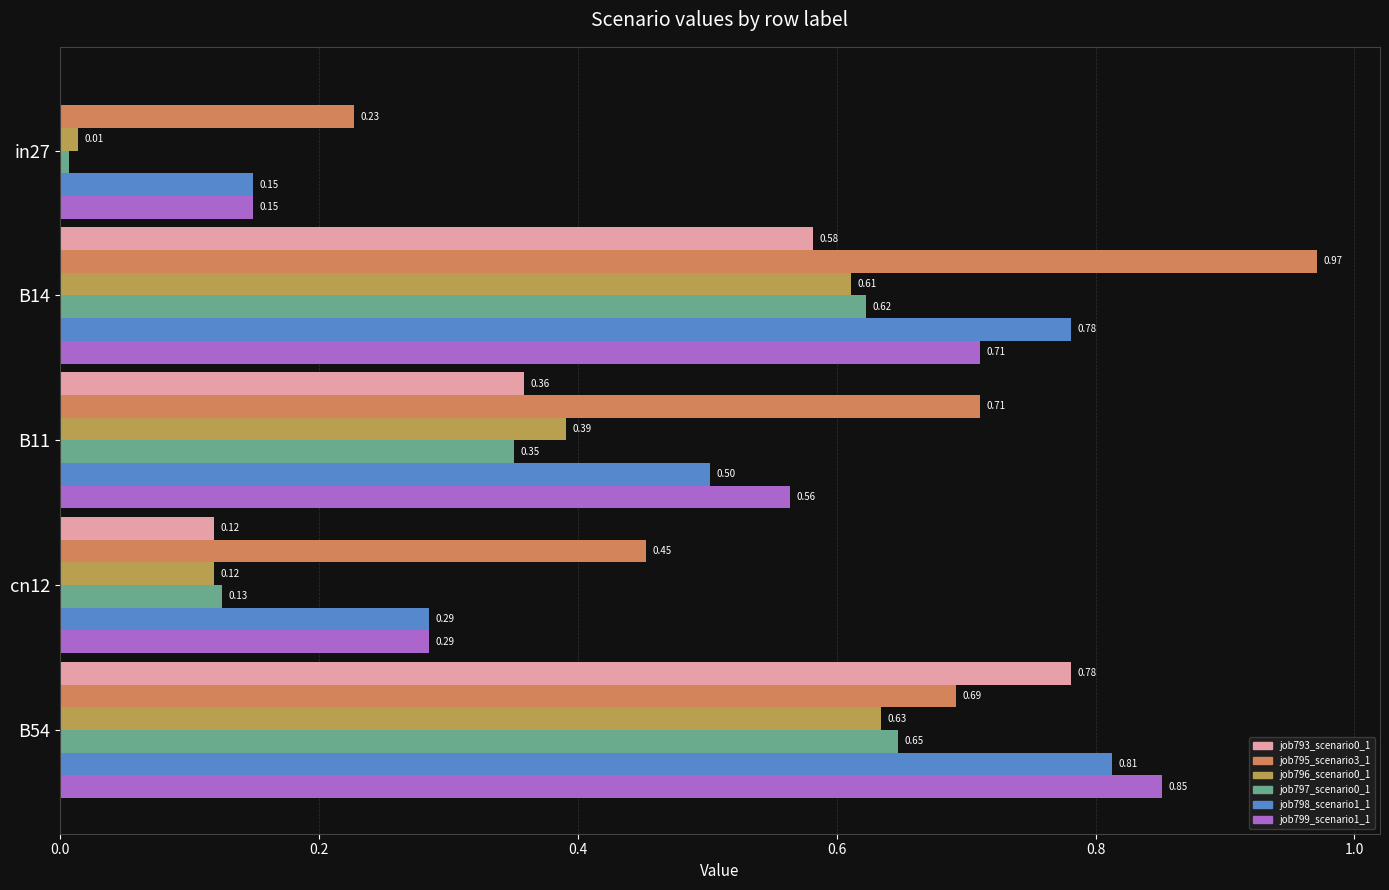

At which category is the sum across all series the highest?

B54